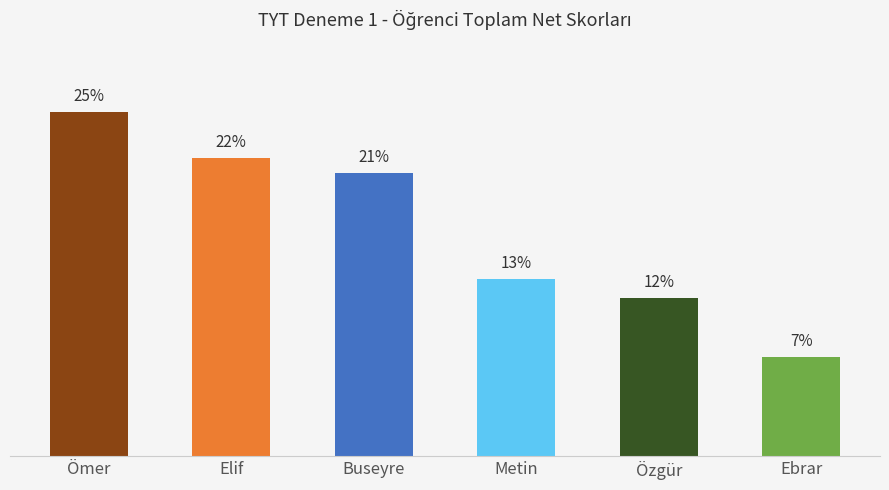

What is the sum of the values at Elif and Ebrar?

29.2